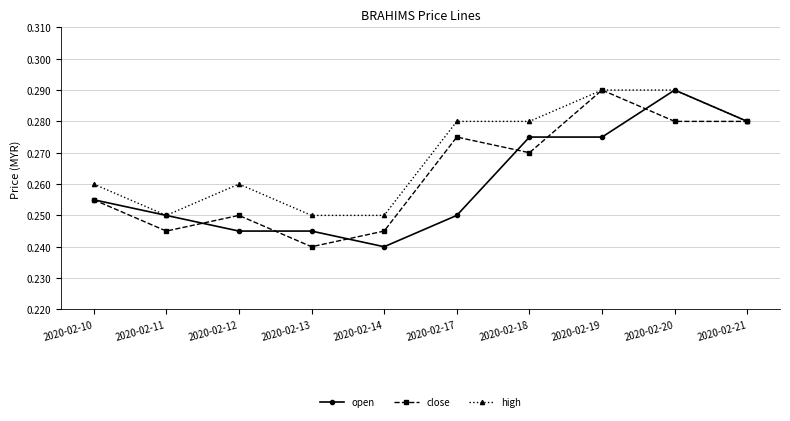

At 2020-02-14, list the series in order from smallest to largest.

open, close, high